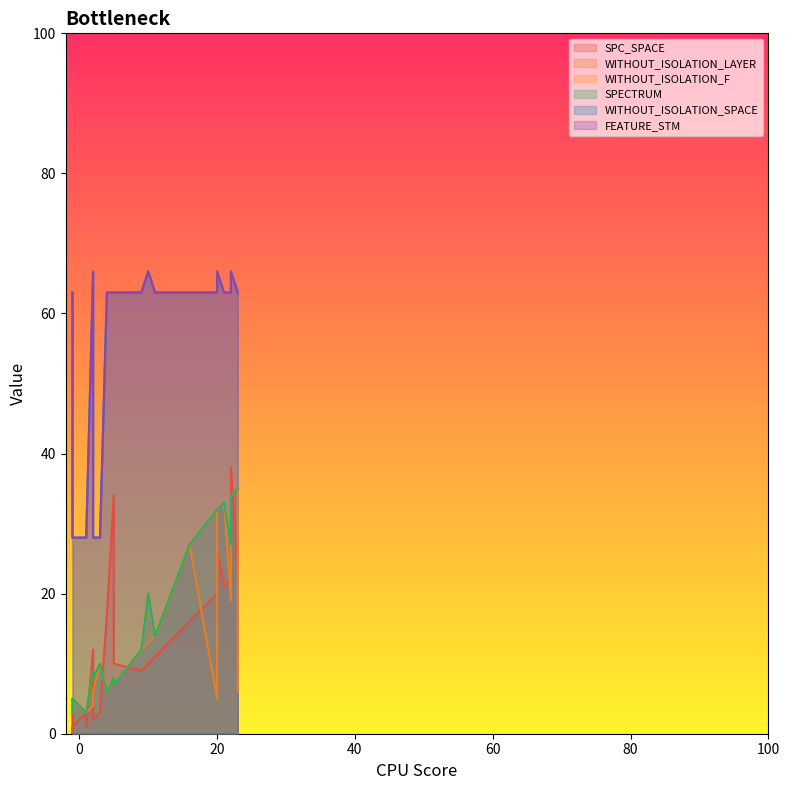

Is it true that WITHOUT_ISOLATION_SPACE equals 109 at 15?

False